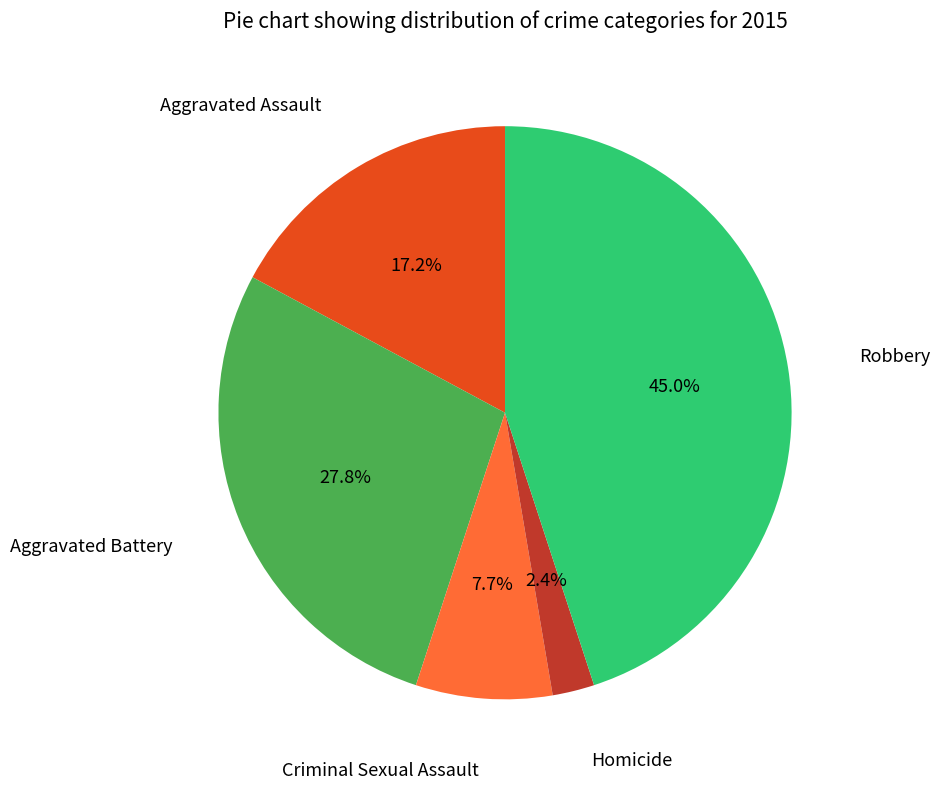

Is it true that Aggravated Battery is 28% of the pie?

True